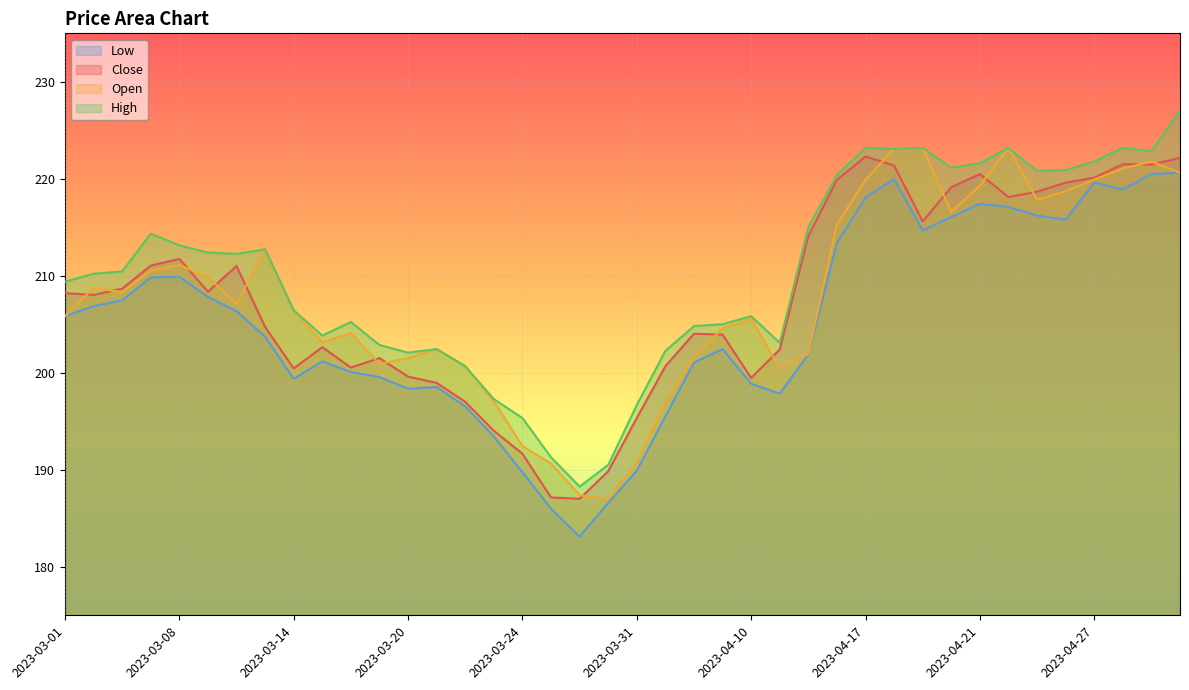

At which label does Open first exceed 207?

2023-03-02